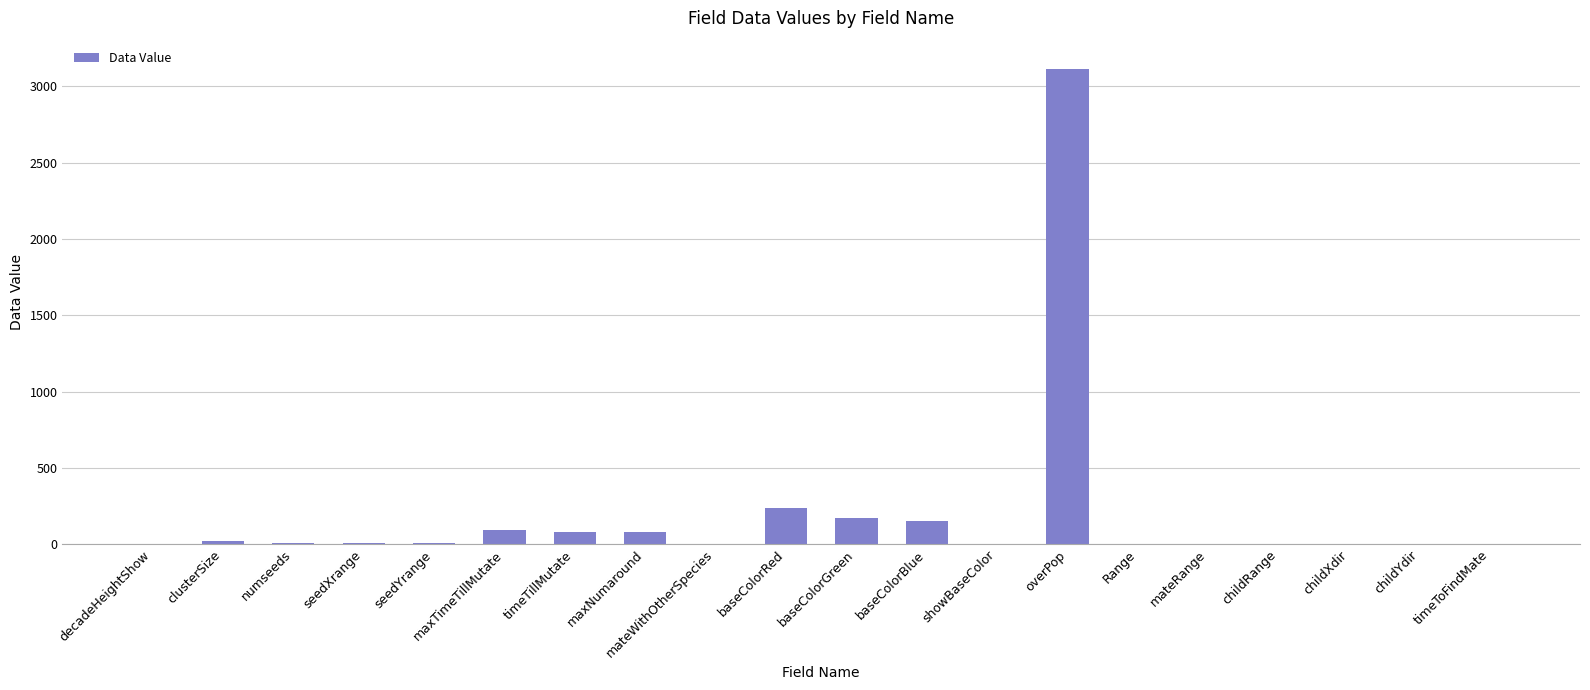

Where is the data nearest to the value 1558?

baseColorRed